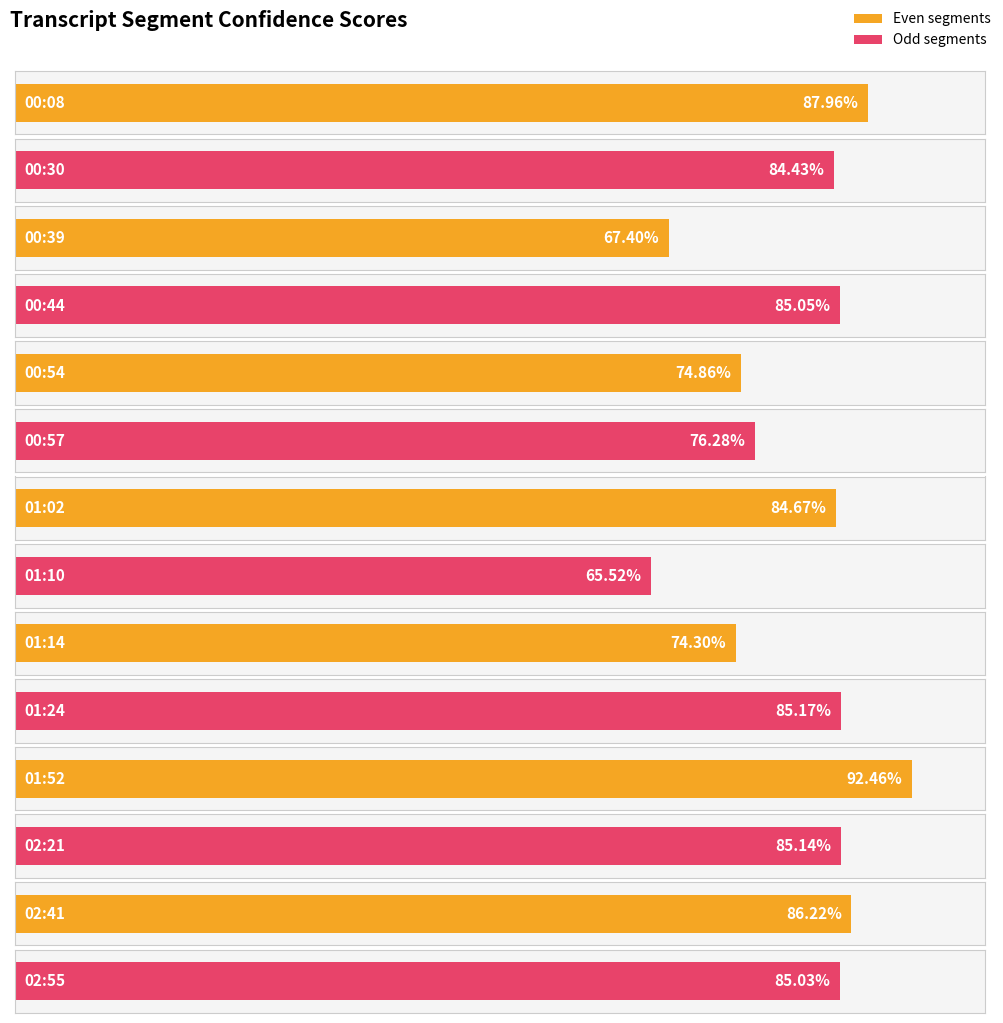

Reading left to right, list all the values displayed in this chart.

0.9	0.8	0.7	0.9	0.7	0.8	0.8	0.7	0.7	0.9	0.9	0.9	0.9	0.9